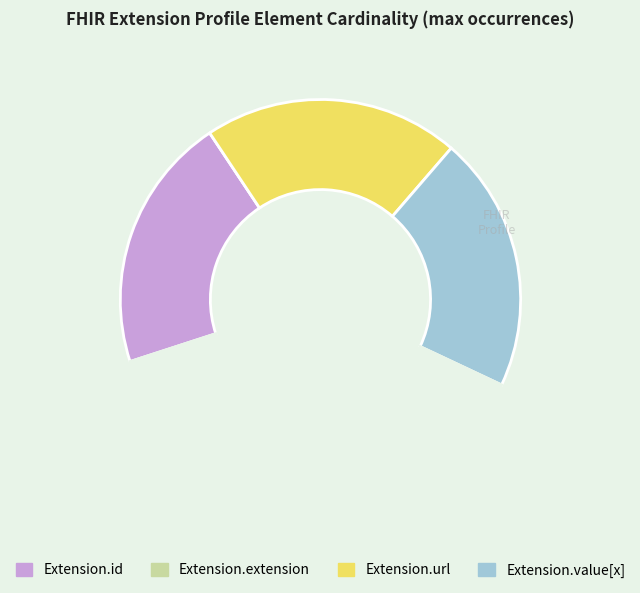

Is there any slice that represents more than half of the pie?

No